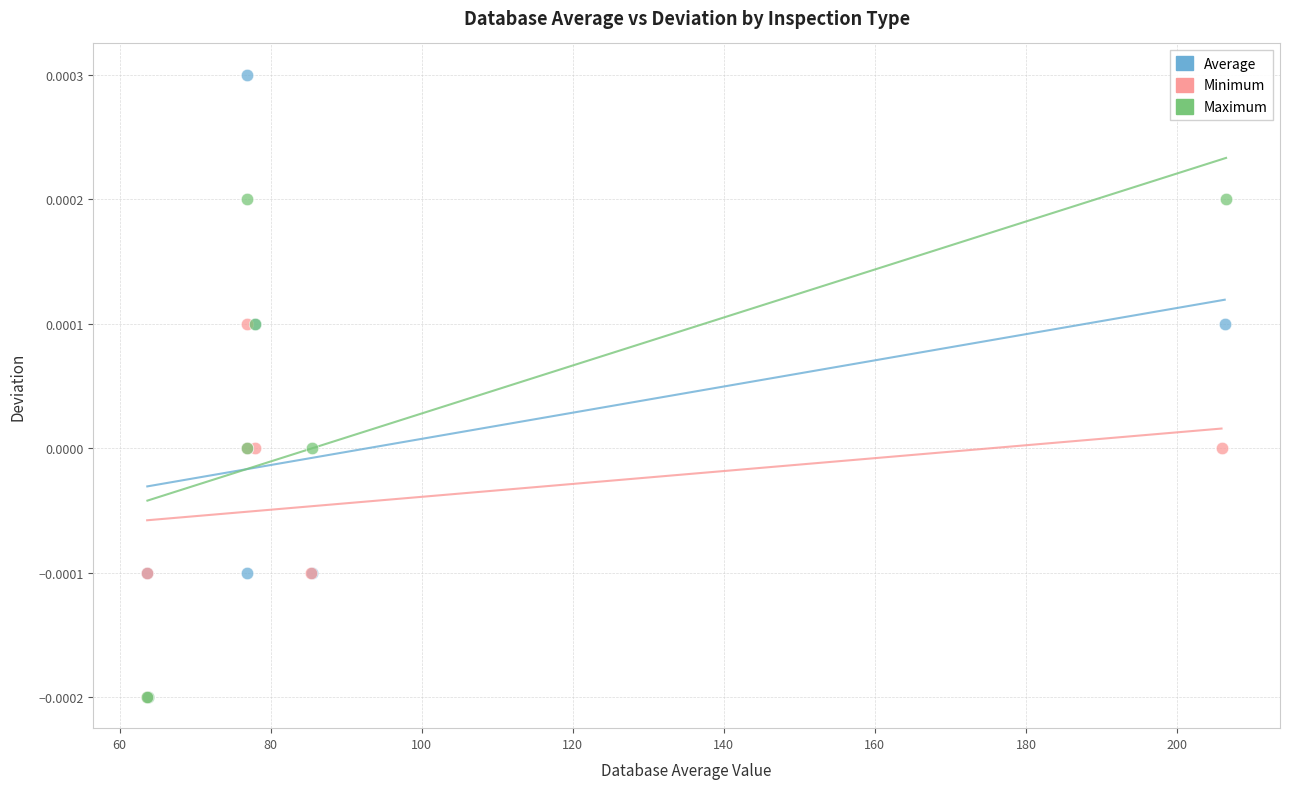

Which series has the widest spread of Y values?

Average